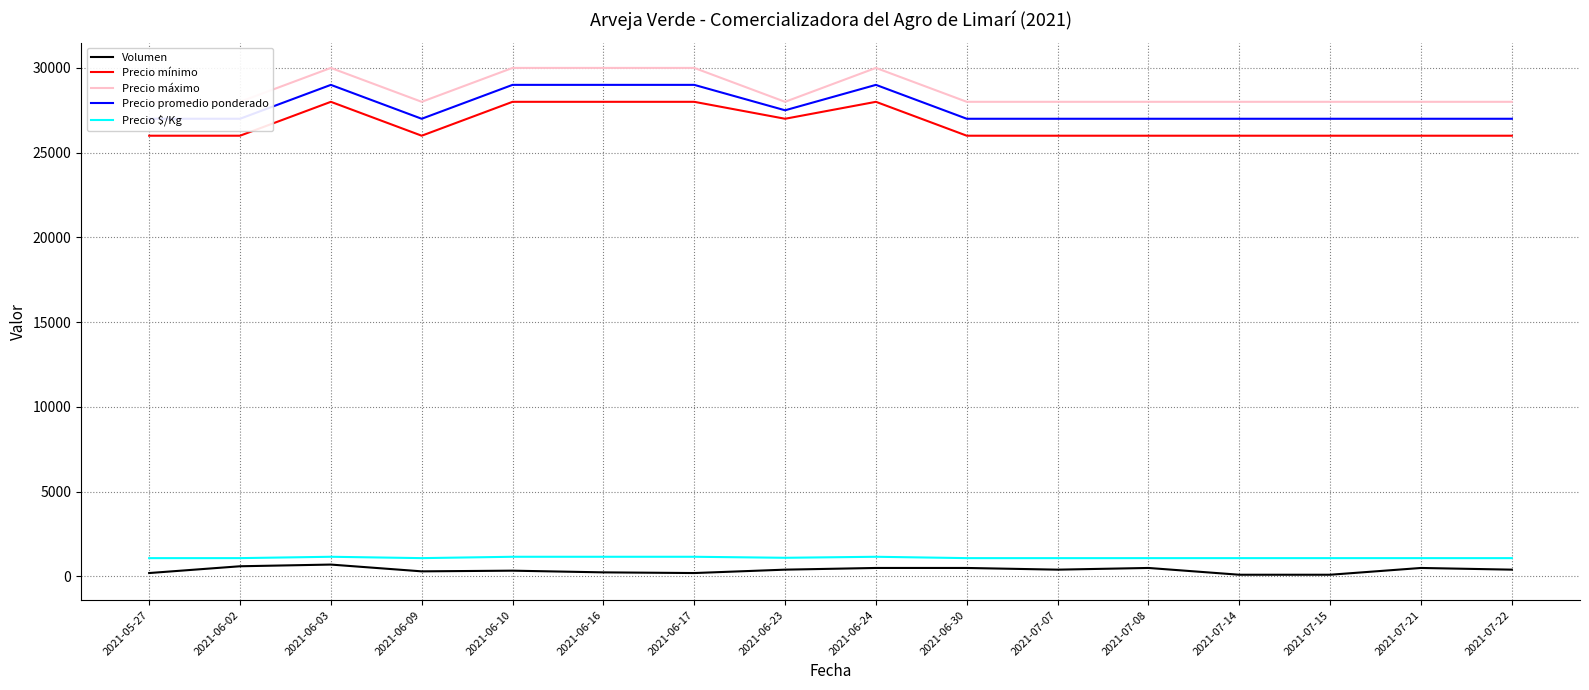

True or false: Precio $/Kg and Precio promedio ponderado intersect in this chart.

False